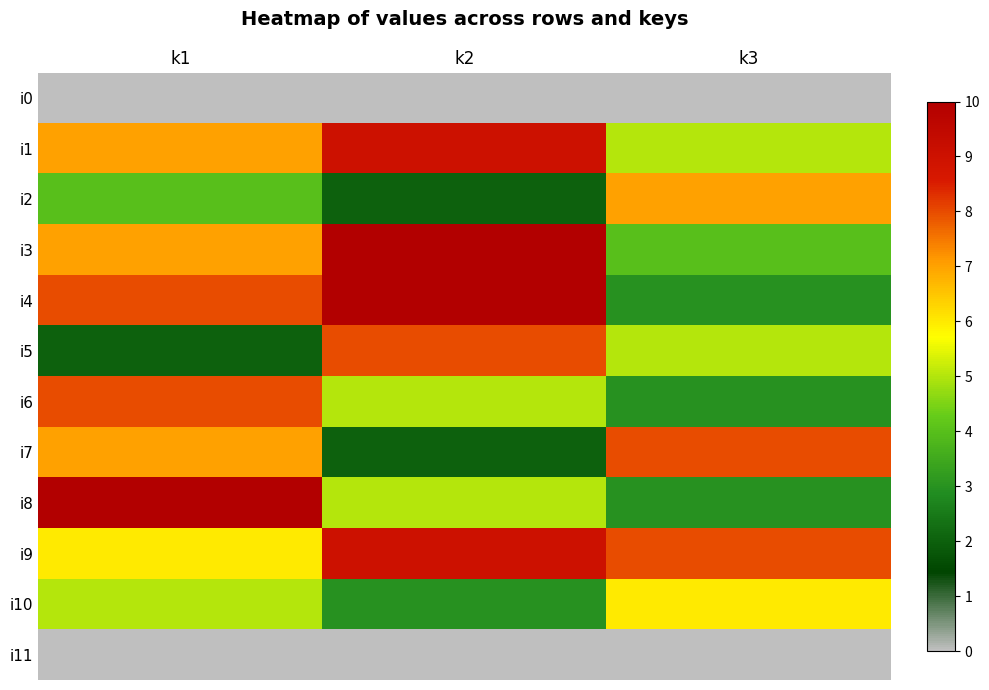

Which series has the largest total across all categories?

i9